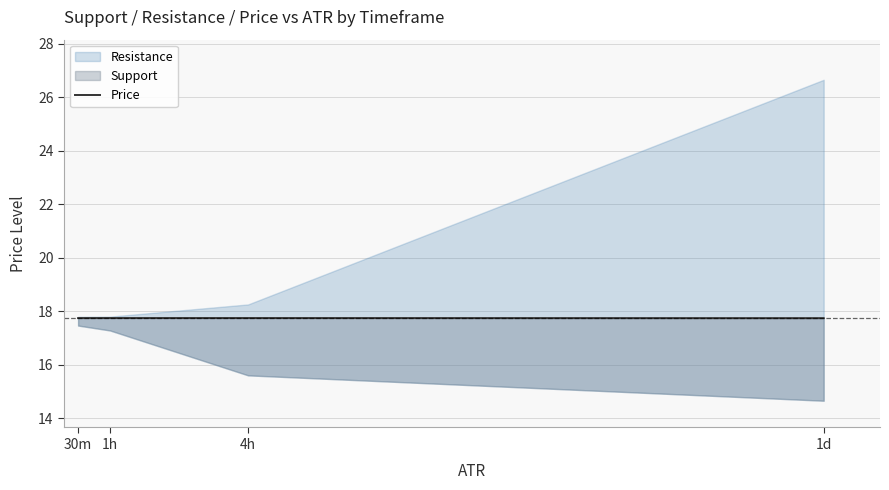

Which has a higher value, 1d or 4h?

4h